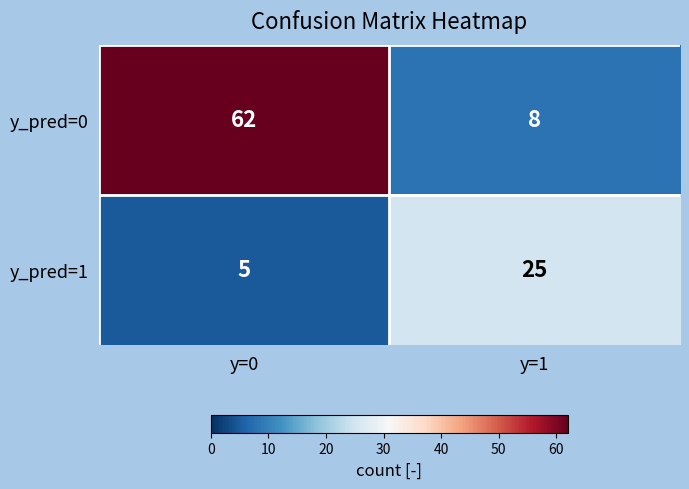

At which label is y_pred=1 closest to 15?

y=0